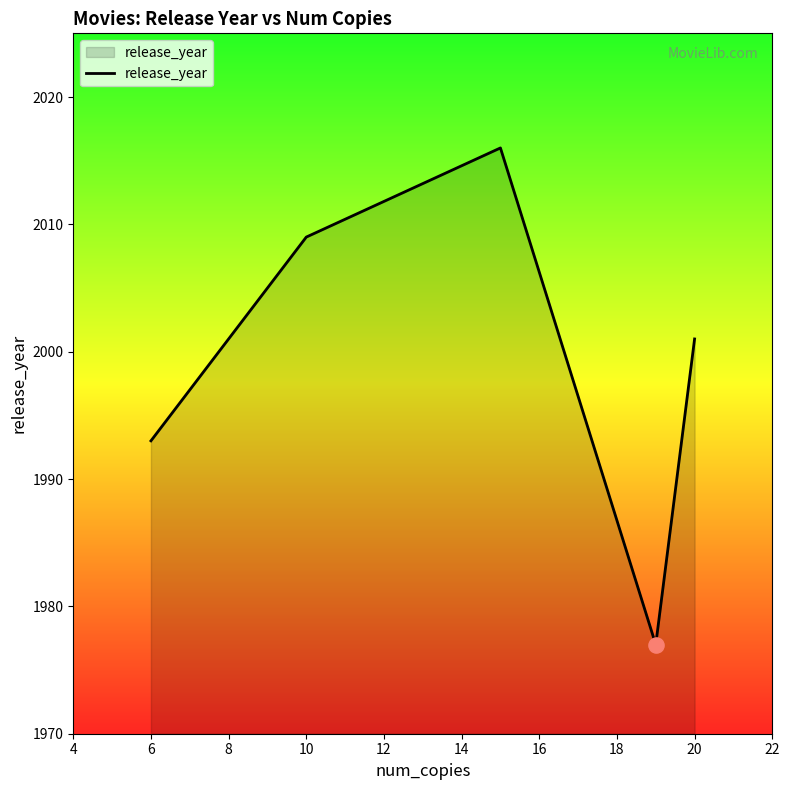

How many interior local valleys (lower than both neighbors) does the data have?

1